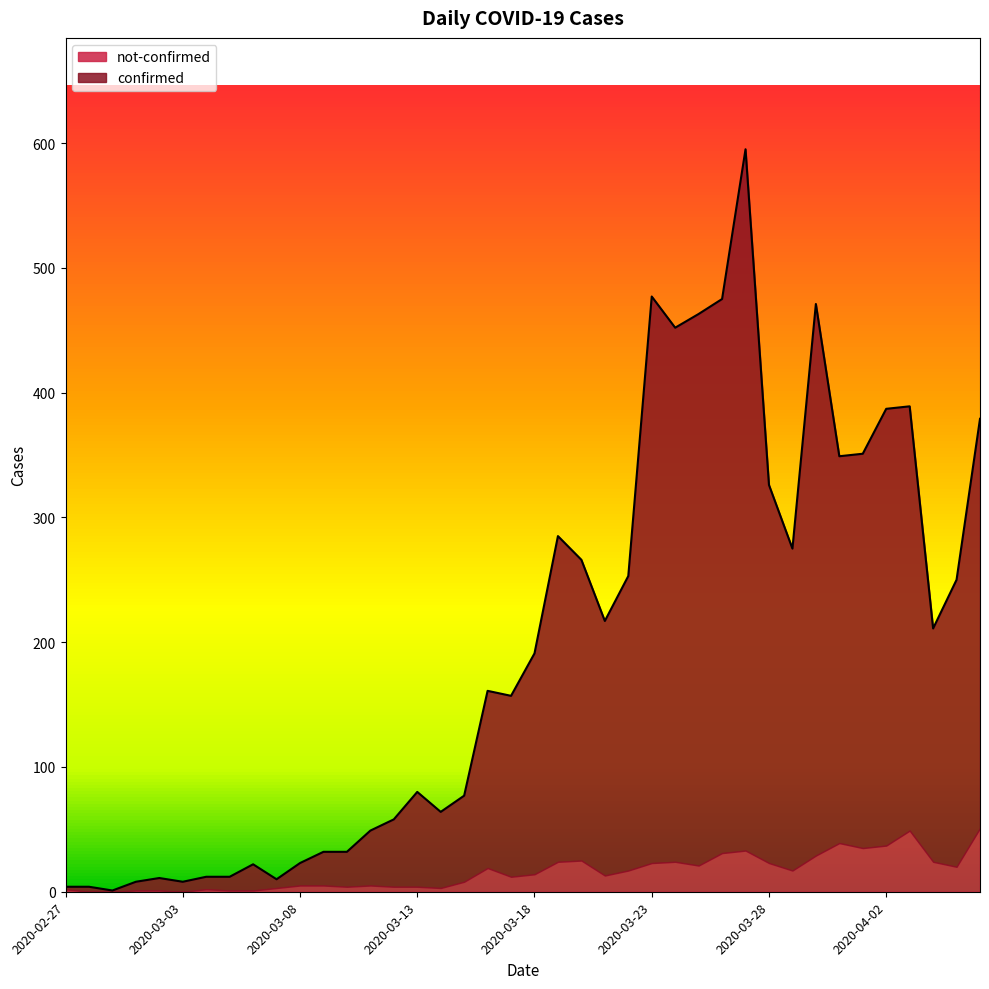

Reading left to right, list all the values displayed in this chart.

4	4	1	8	11	8	12	12	22	10	23	32	32	49	58	80	64	77	161	157	191	285	266	217	253	477	452	463	475	595	326	275	471	349	351	387	389	211	250	379